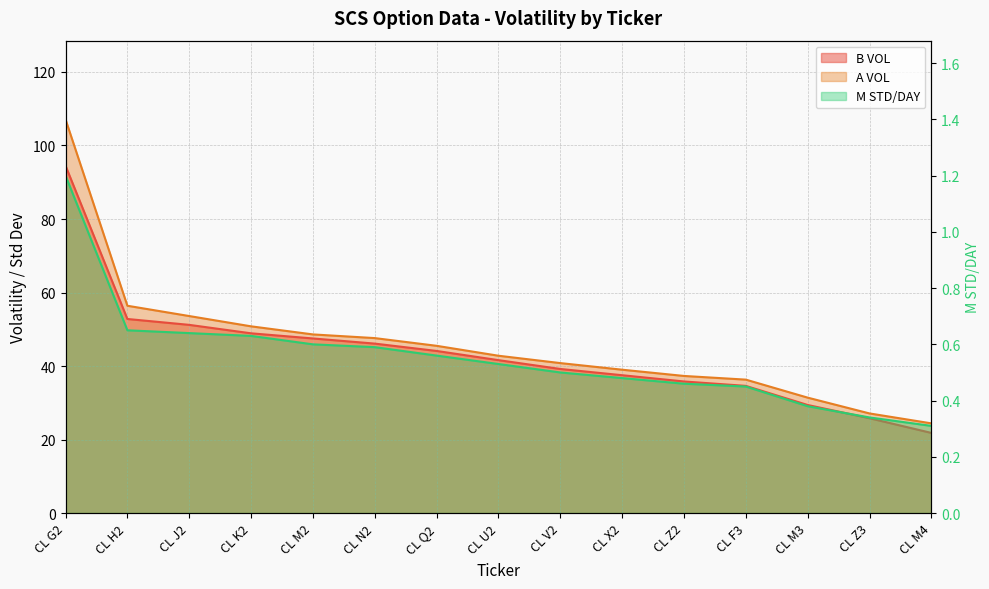

What is the highest value of the B VOL series?

94.5